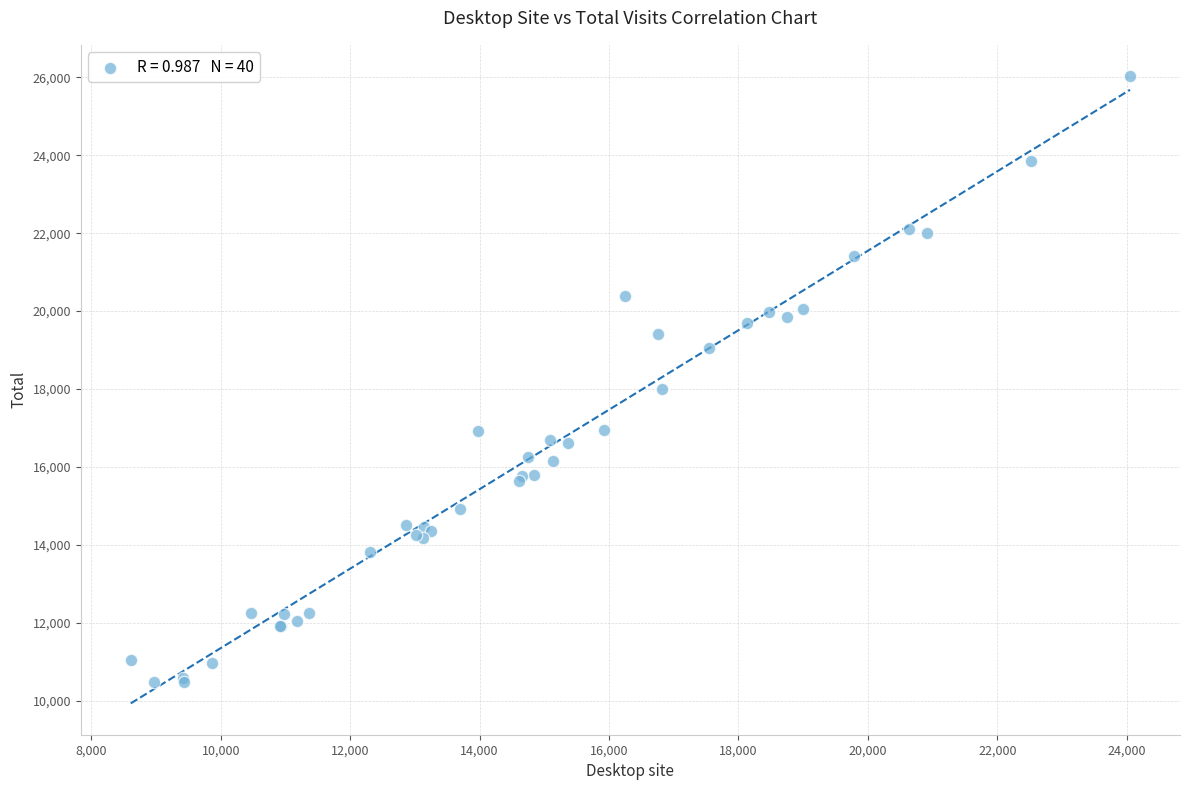

What Y value in the scatter plot is closest to 18251?

17997